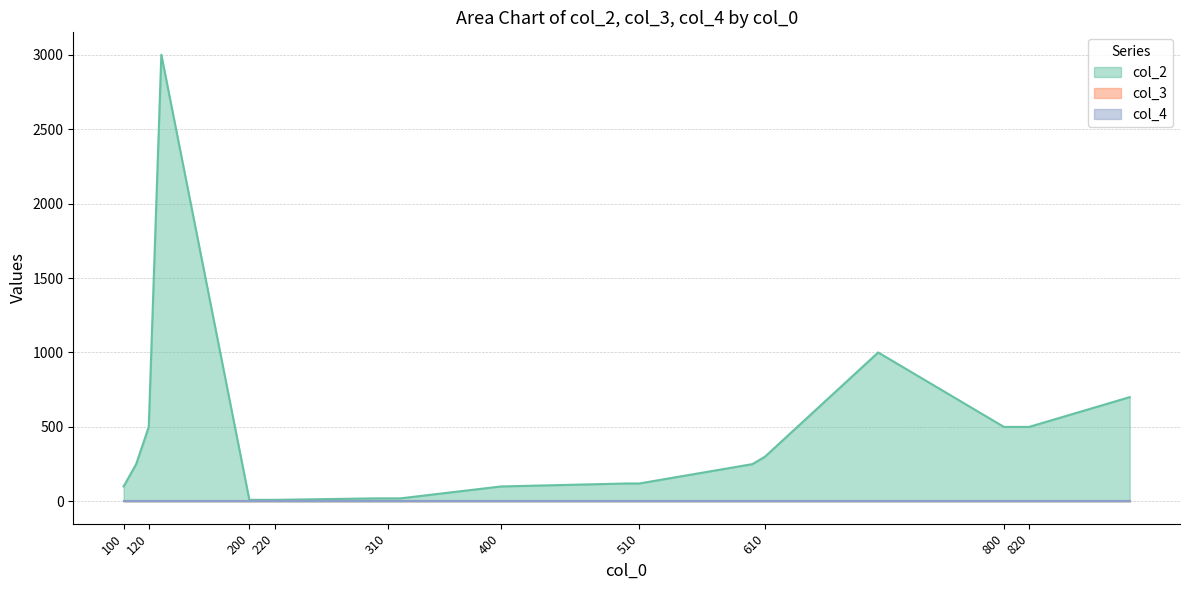

Where is col_3 nearest to the value 1?

100